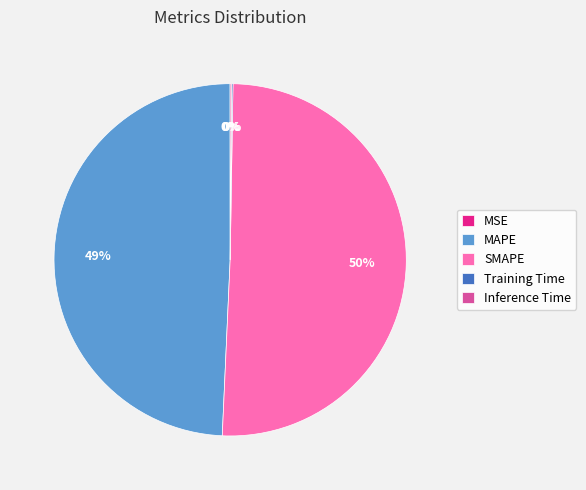

The MAPE slice represents 56% of the pie. True or false?

False